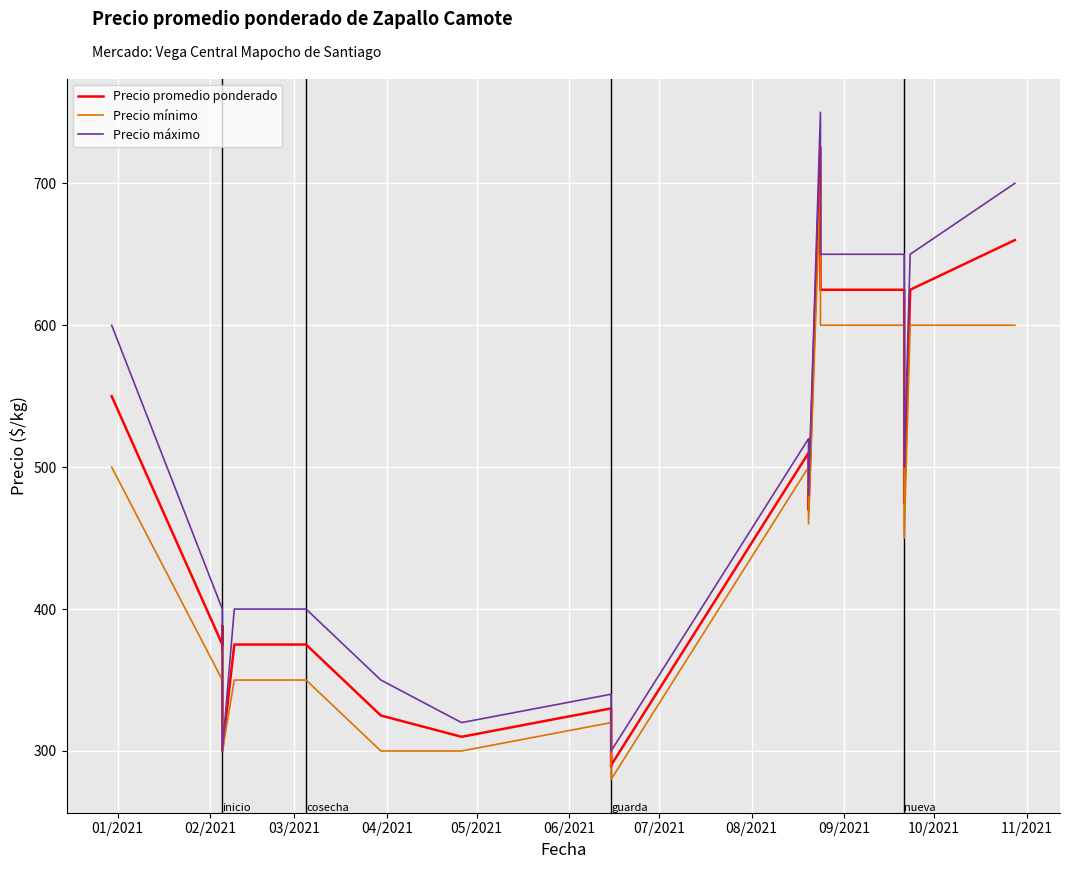

What are all the series names shown in the legend?

Precio promedio ponderado, Precio mínimo, Precio máximo